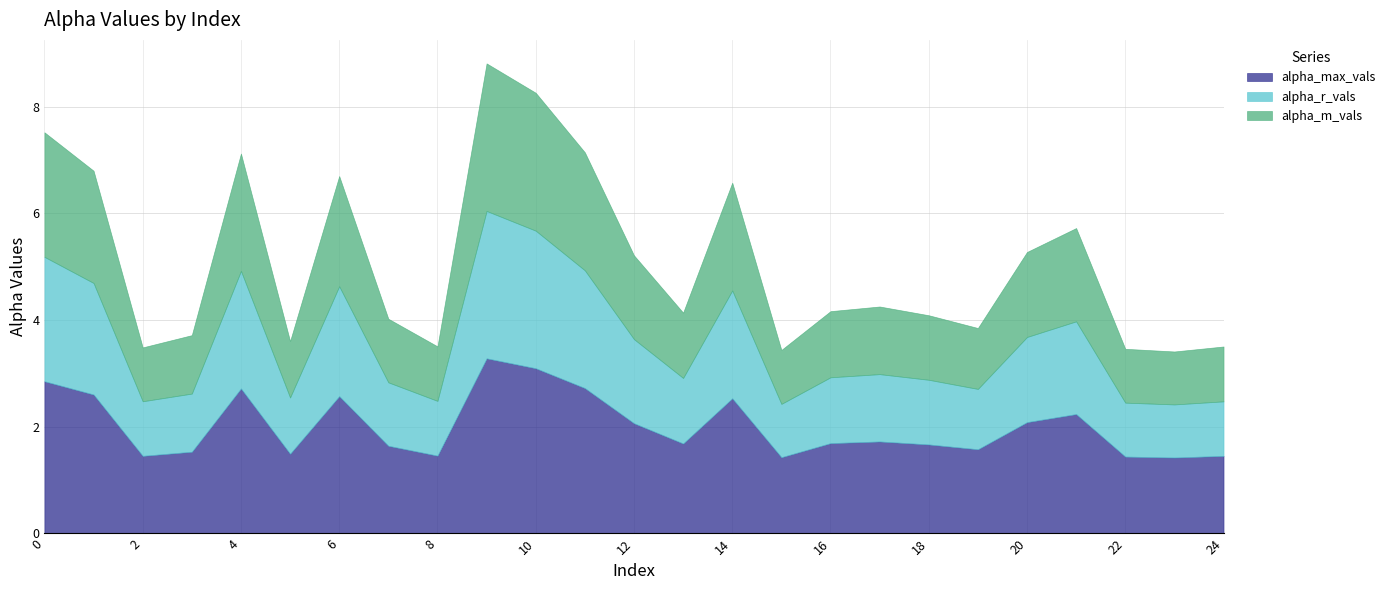

Is it true that alpha_r_vals equals 2.1 at 1?

True